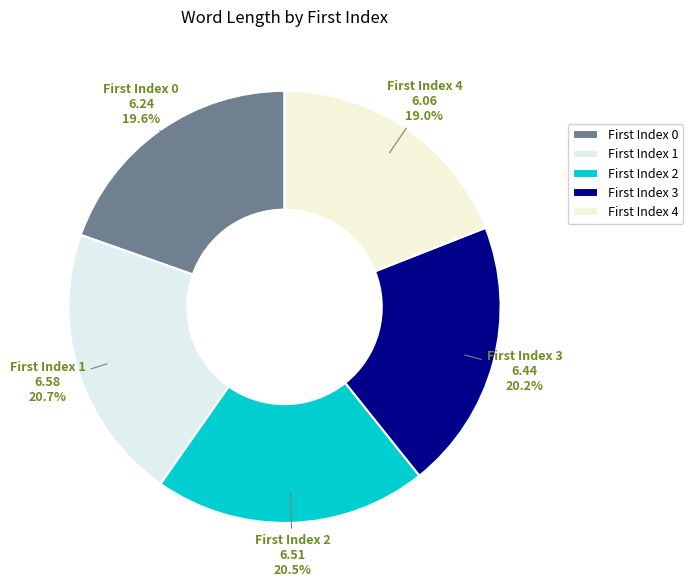

Is there a majority slice in this chart?

No